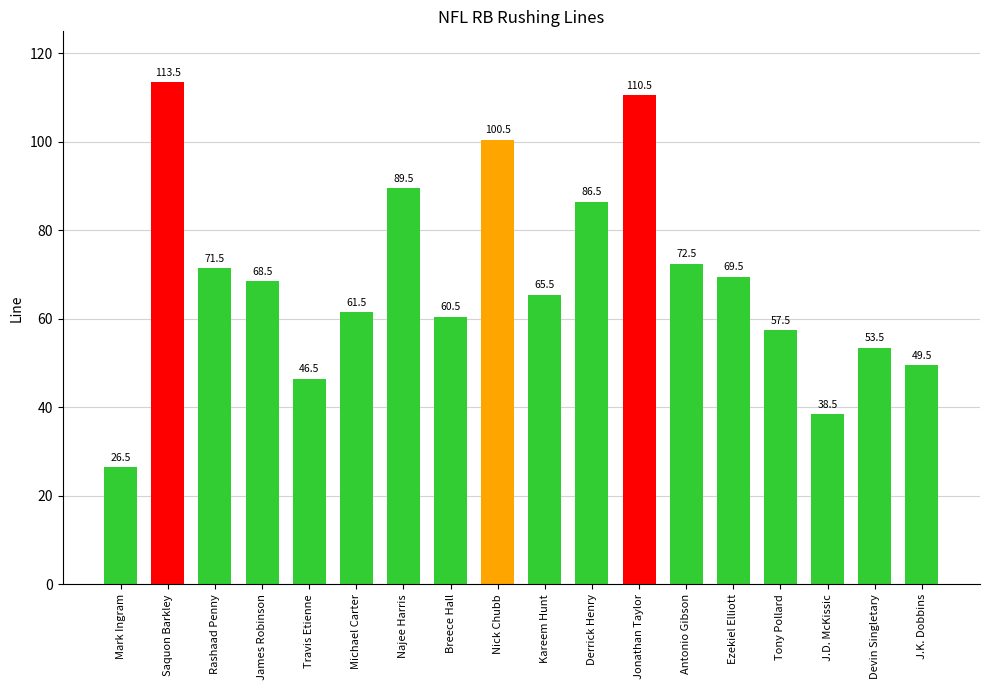

What is the minimum value shown in the chart?

26.5